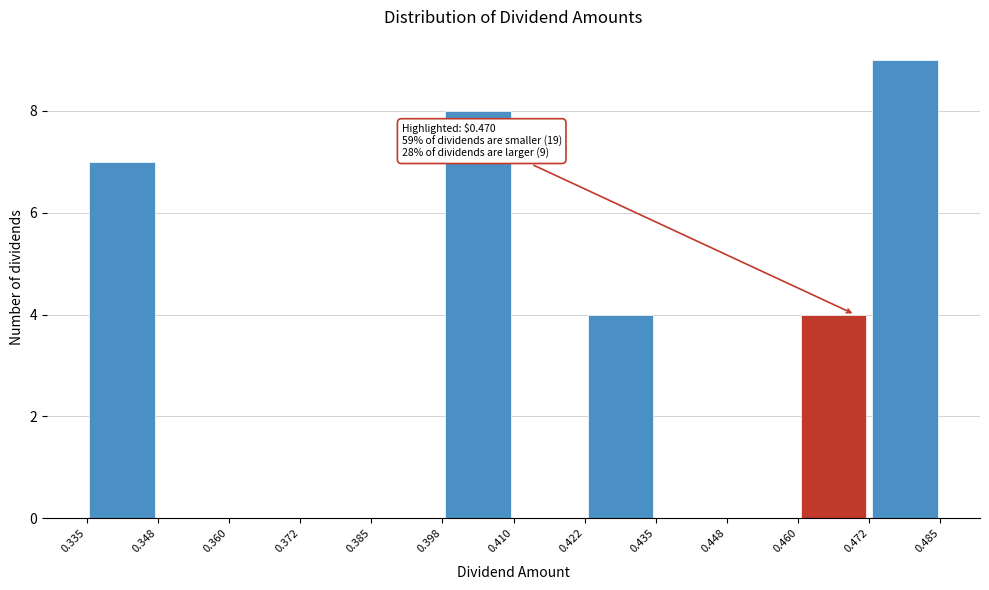

Over which range of the x-axis is the bar tallest?

0.472 to 0.485